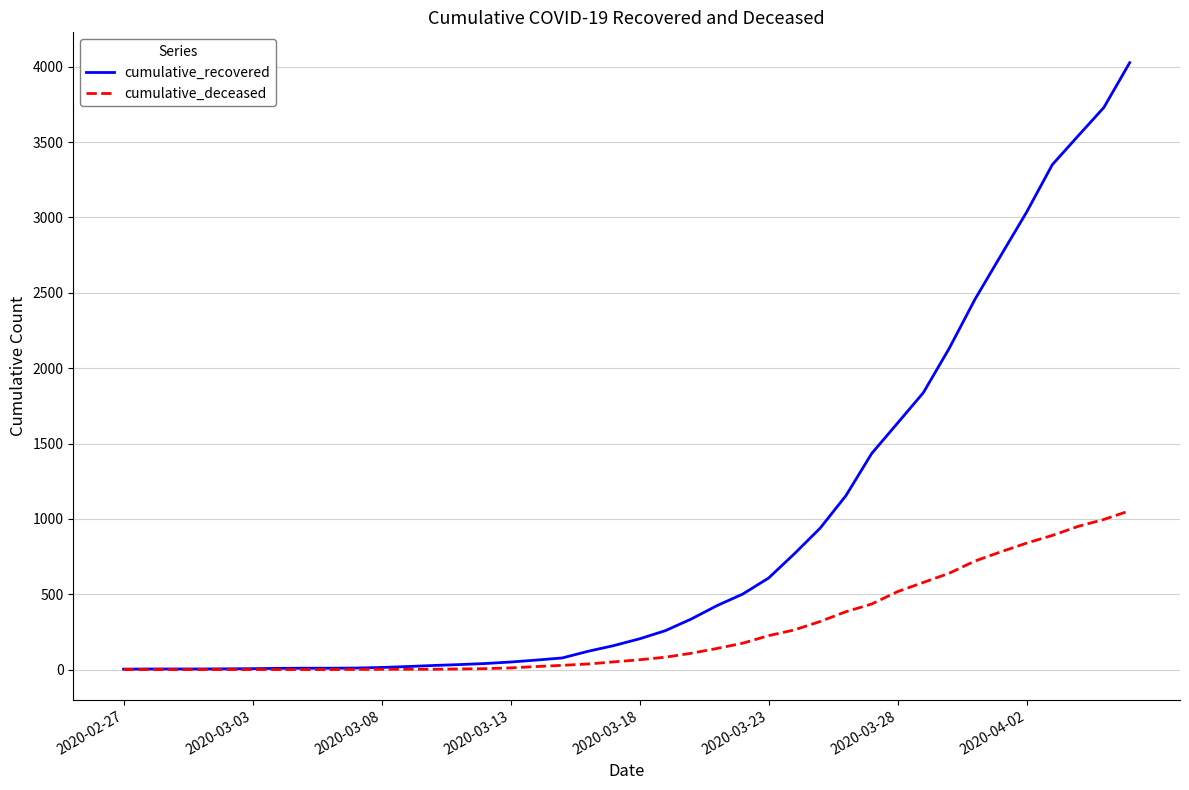

Does the chart have visible grid lines?

Yes